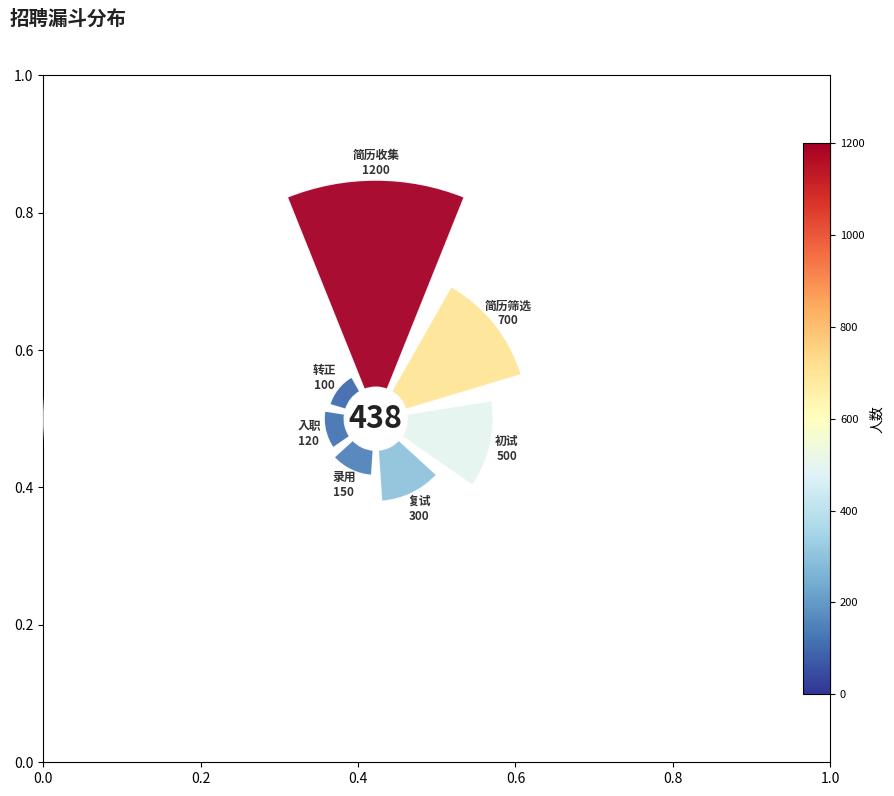

To the nearest percent, what is the average slice percentage?

14%